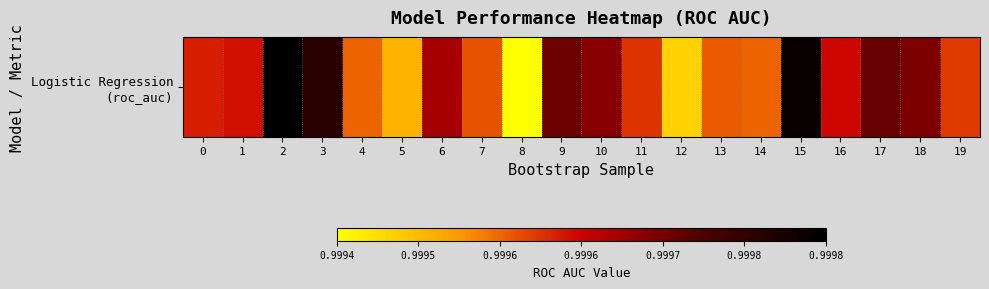

True or false: the data shows 1.0 at 18.

True